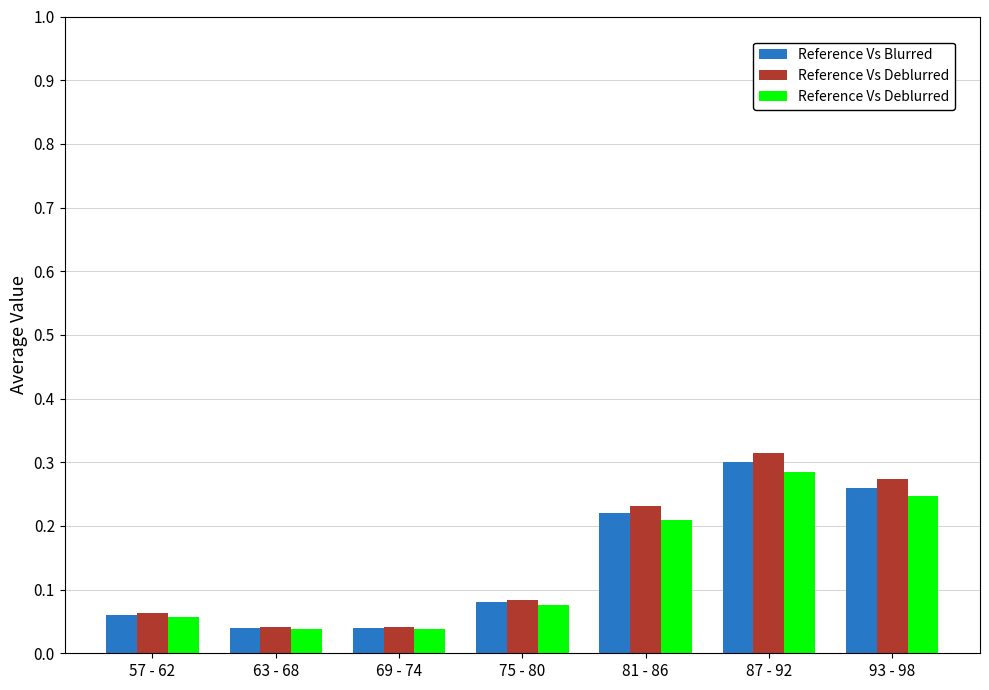

The value of Reference Vs Deblurred at 81 - 86 is 0.2. True or false?

True